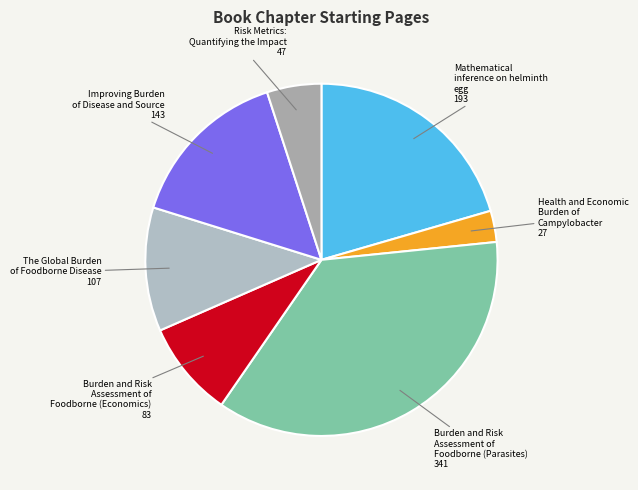

Which category has the biggest portion of the pie?

Burden and Risk Assessment of Foodborne (Parasites)